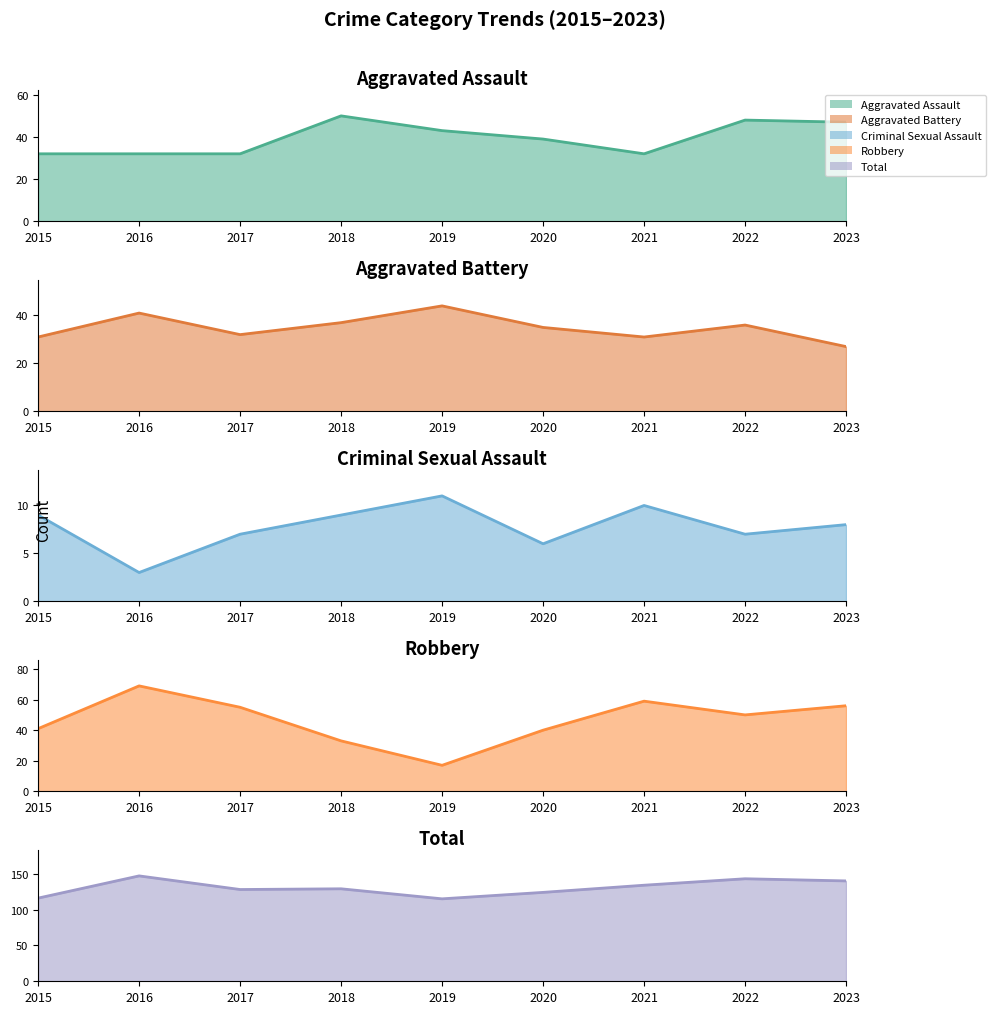

List the series in order of their peak value, lowest first.

Criminal Sexual Assault, Aggravated Battery, Aggravated Assault, Robbery, Total